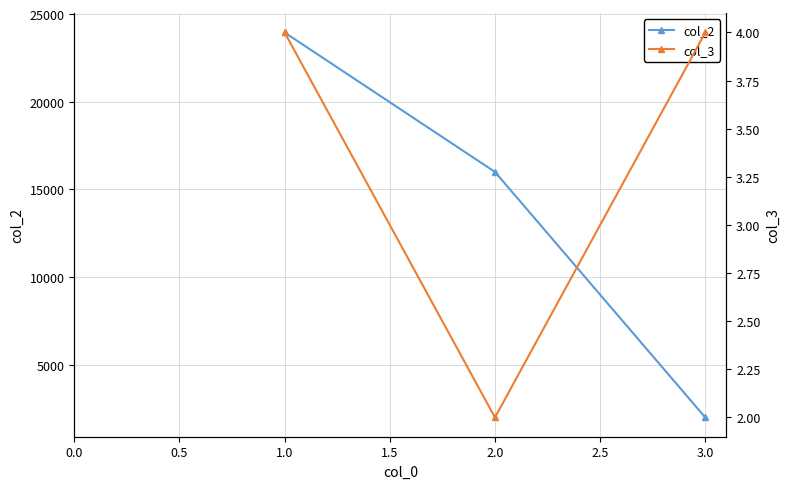

Rank the categories by col_2 value from lowest to highest.

3.0, 2.0, 1.0